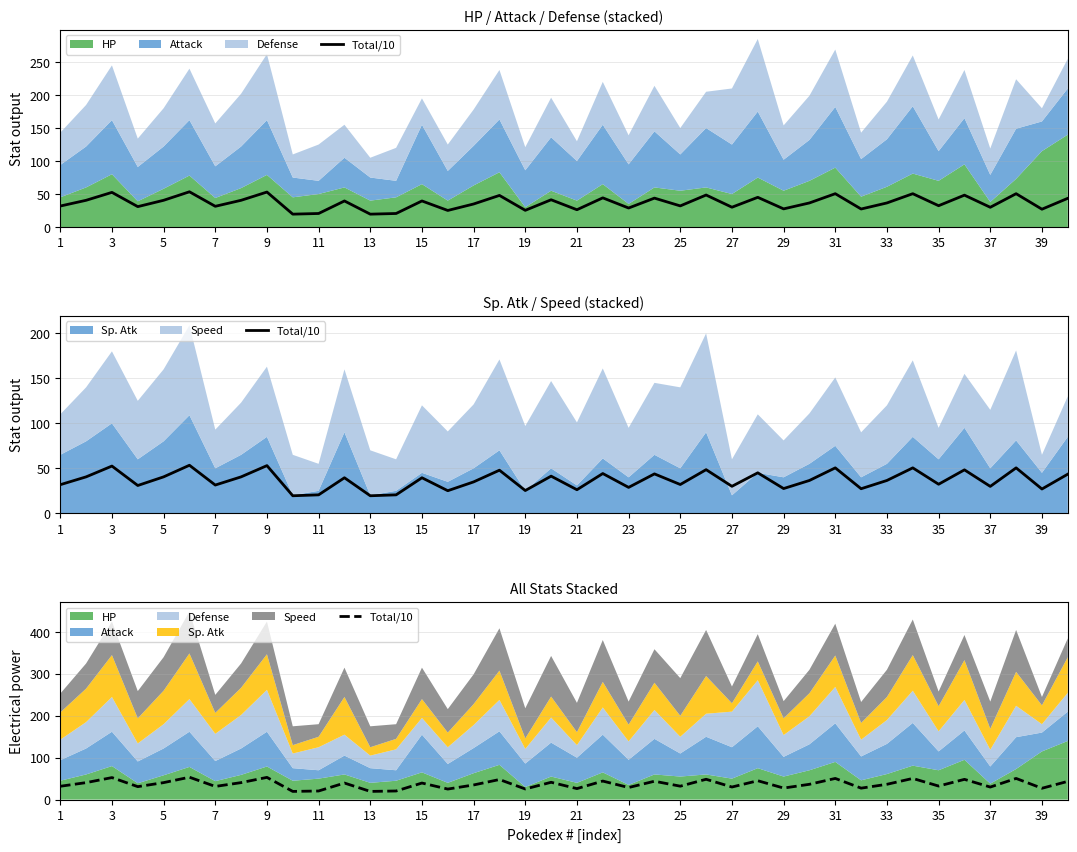

What is the difference between the maximum and minimum values?

33.9